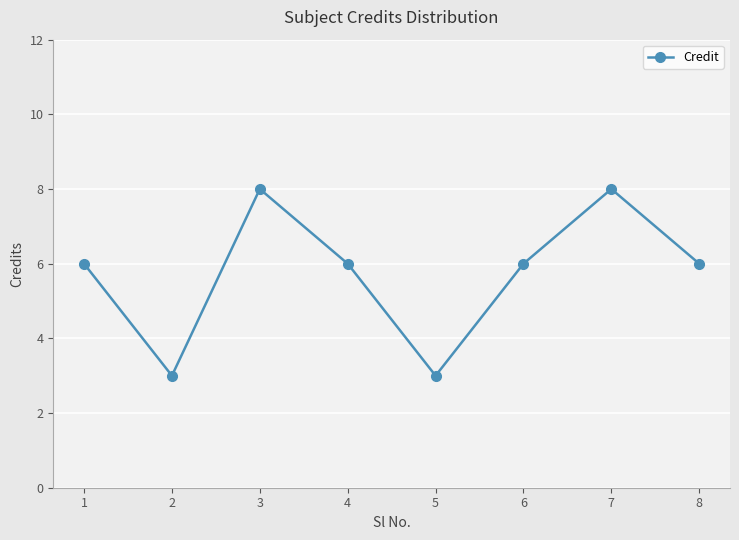

What is the sum of the values at 3 and 5?

11